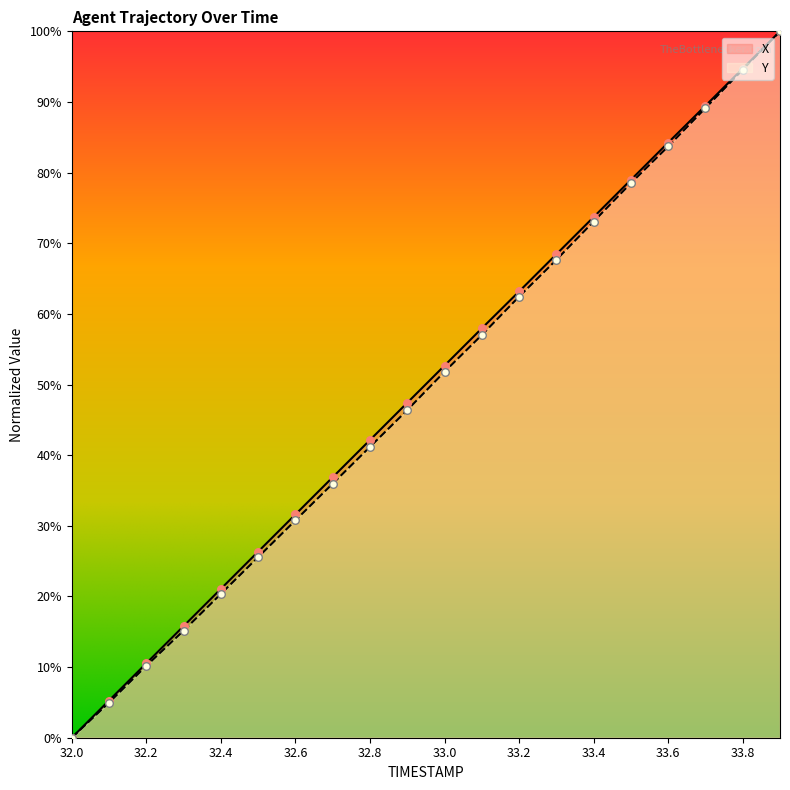

At which category is the sum across all series the highest?

33.9